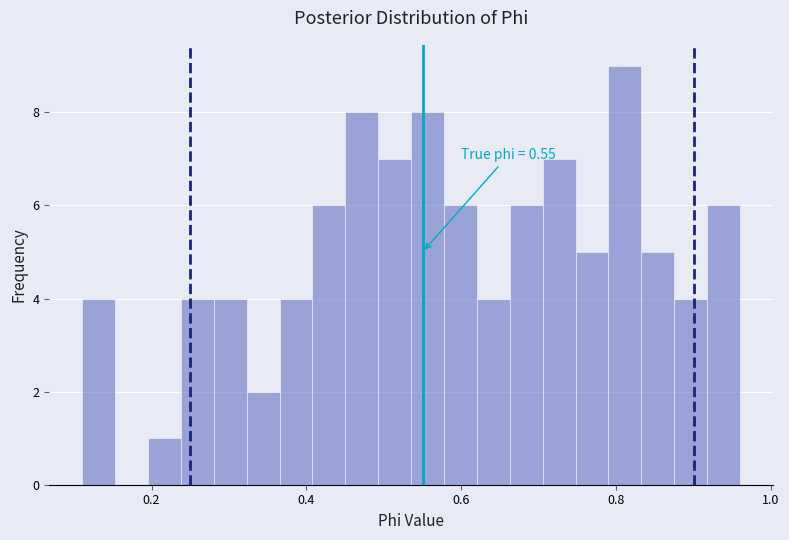

Around what value on the x-axis is the tallest bar? Give the approximate position of its centre, as read against the axis.

0.82